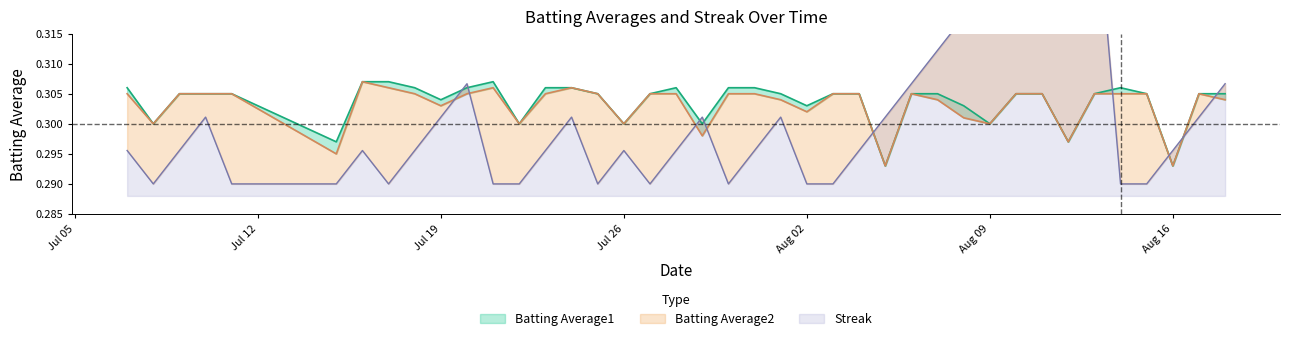

What is the total value across all series at 2010-07-27?

0.9